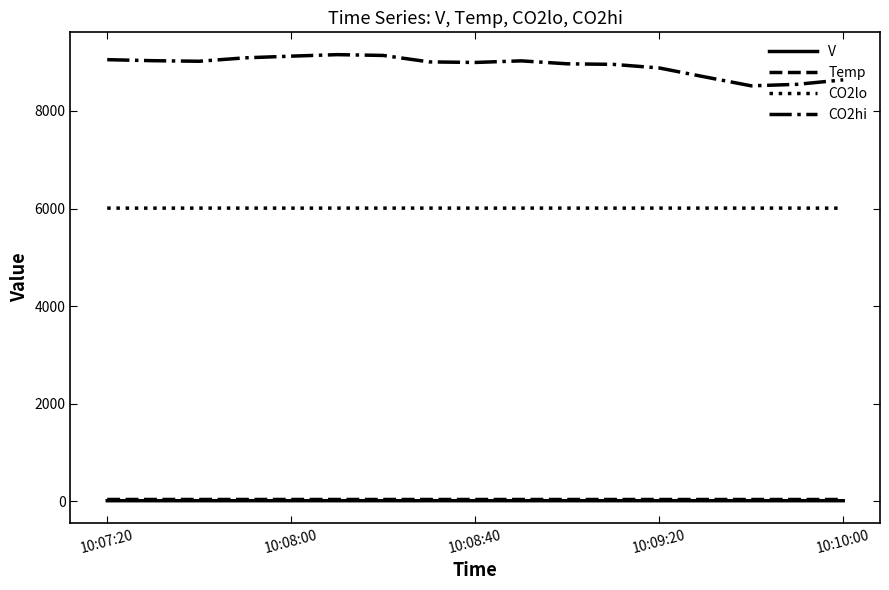

True or false: Temp and CO2lo intersect in this chart.

False